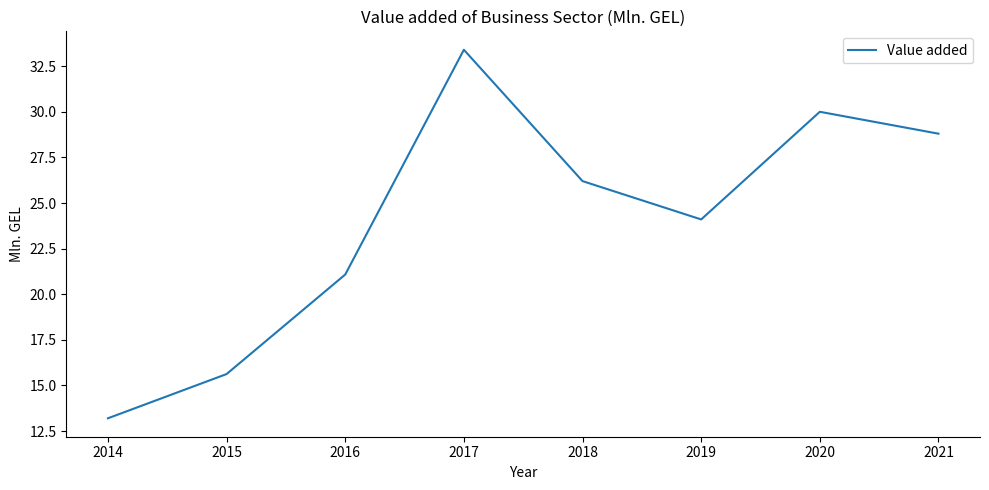

Which has a higher value, 2014 or 2018?

2018